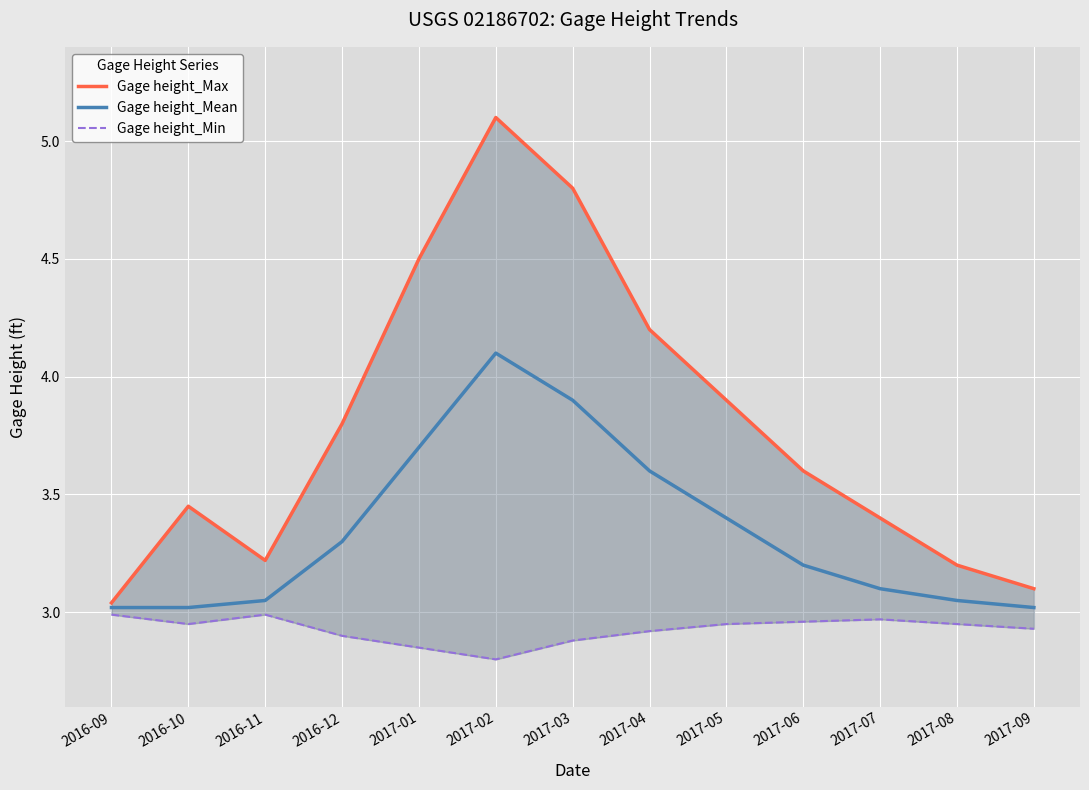

Does the chart display data point markers on the line(s)?

No